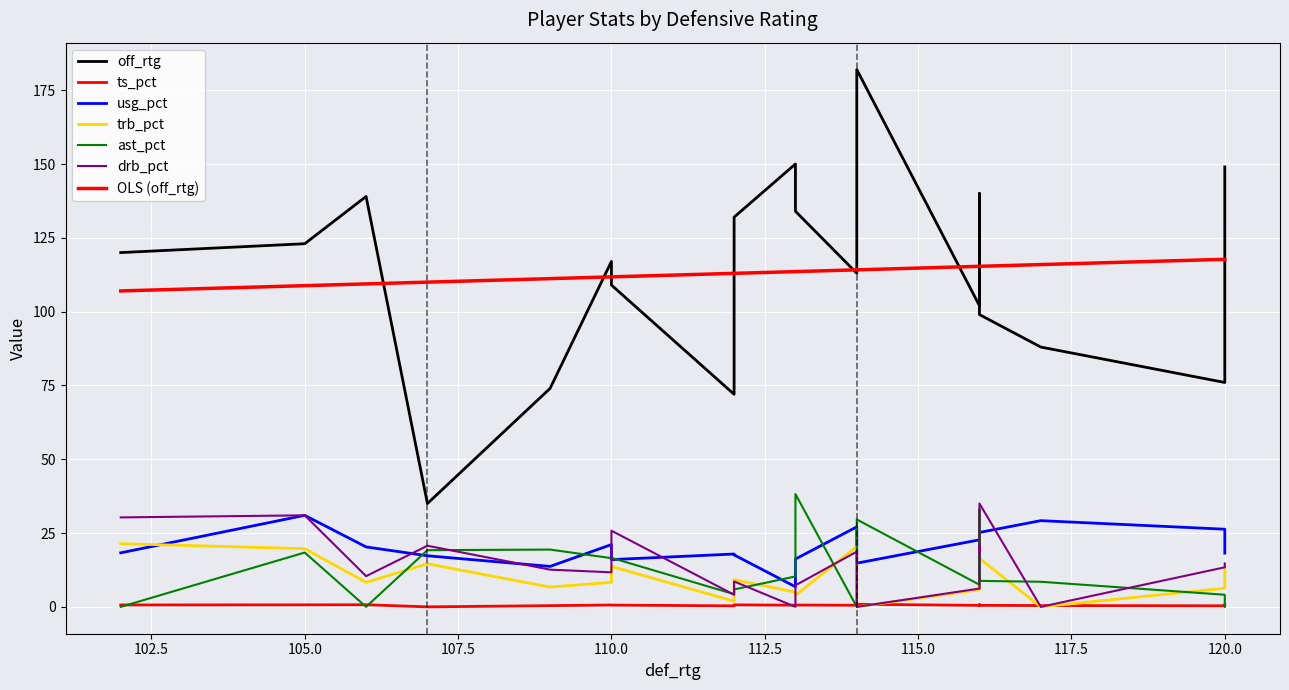

At which category does the chart reach its peak across all series?

9